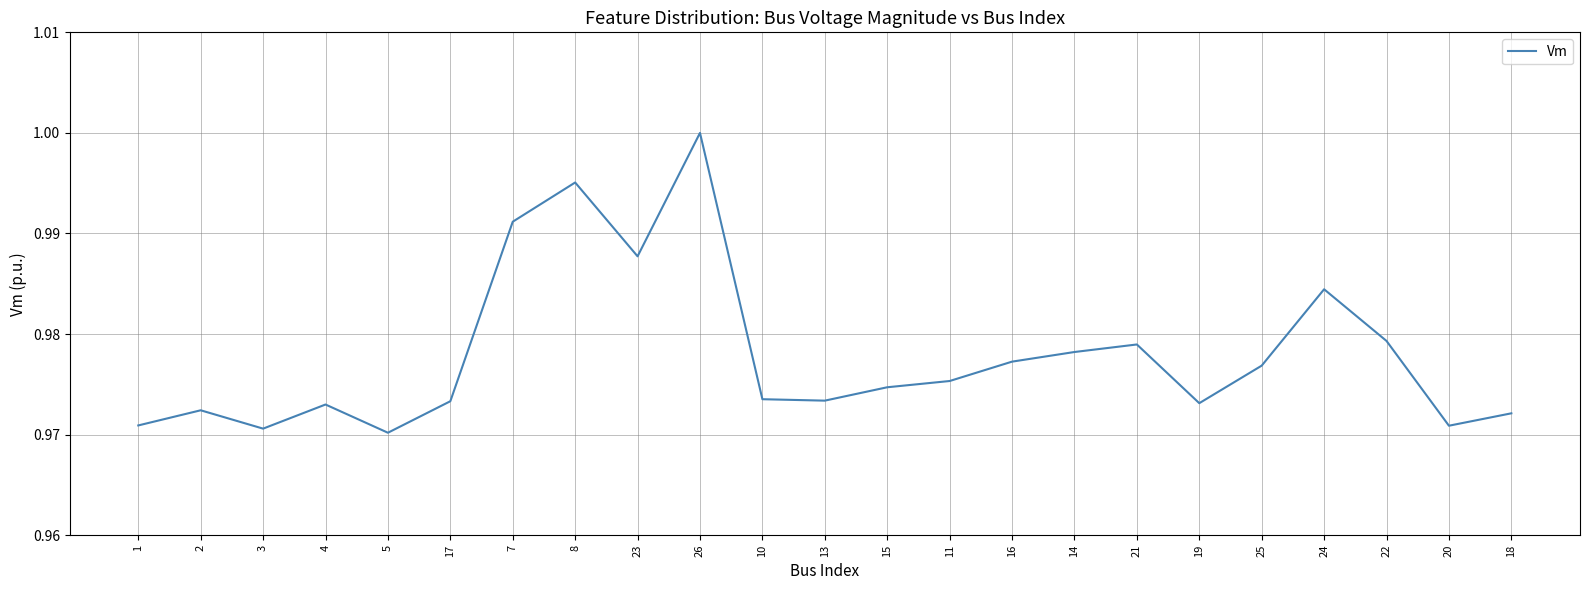

Where is the first local minimum?

3